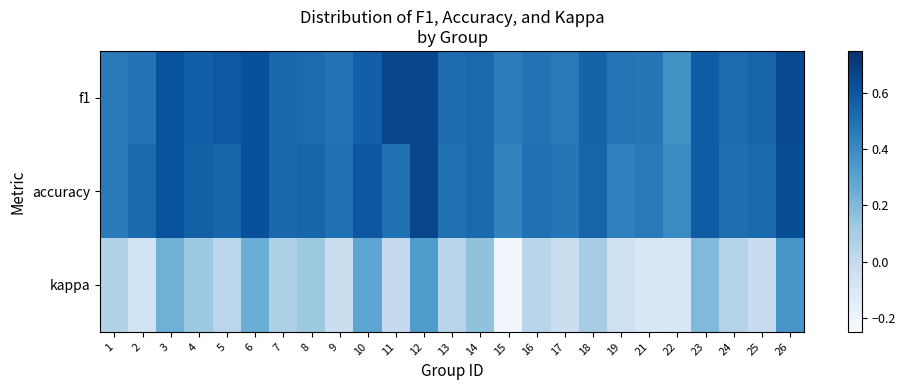

Reading left to right, list all the values displayed in this chart.

f1: 1=0.5	2=0.5	3=0.6	4=0.6	5=0.6	6=0.6	7=0.5	8=0.5	9=0.5	10=0.6	11=0.7	12=0.7	13=0.5	14=0.5	15=0.5	16=0.5	17=0.5	18=0.6	19=0.5	21=0.5	22=0.4	23=0.6	24=0.5	25=0.5	26=0.6
accuracy: 1=0.5	2=0.5	3=0.6	4=0.6	5=0.5	6=0.6	7=0.5	8=0.5	9=0.5	10=0.6	11=0.5	12=0.7	13=0.5	14=0.5	15=0.4	16=0.5	17=0.5	18=0.6	19=0.4	21=0.5	22=0.4	23=0.6	24=0.5	25=0.5	26=0.6
kappa: 1=0.1	2=-0.1	3=0.2	4=0.1	5=0.0	6=0.2	7=0.1	8=0.1	9=-0.0	10=0.3	11=0.0	12=0.3	13=0.0	14=0.2	15=-0.2	16=0.0	17=-0.0	18=0.1	19=-0.0	21=-0.1	22=-0.1	23=0.2	24=0.1	25=-0.0	26=0.4